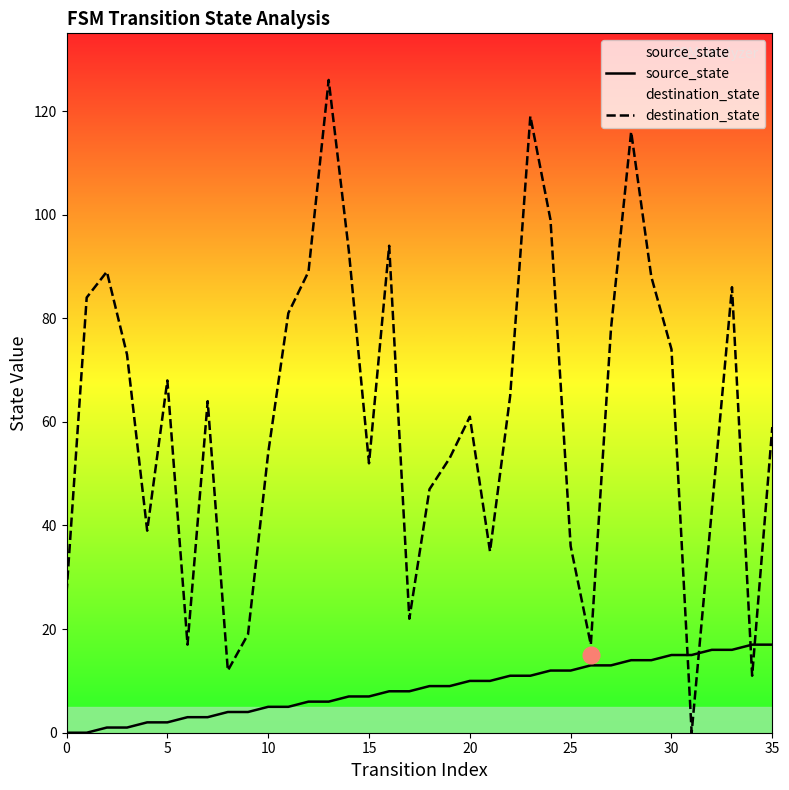

Does the chart have visible grid lines?

No